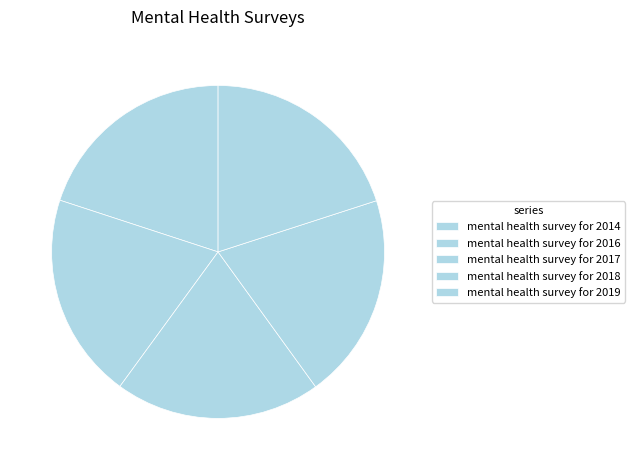

Count the number of slices in the pie.

5